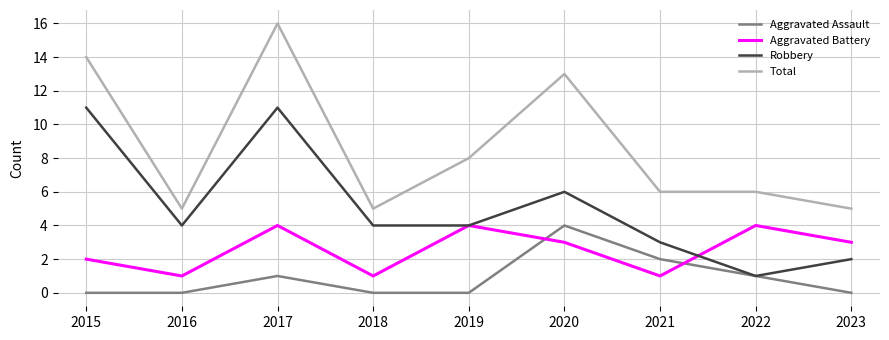

Rank the series by their average value, from highest to lowest.

Total, Robbery, Aggravated Battery, Aggravated Assault